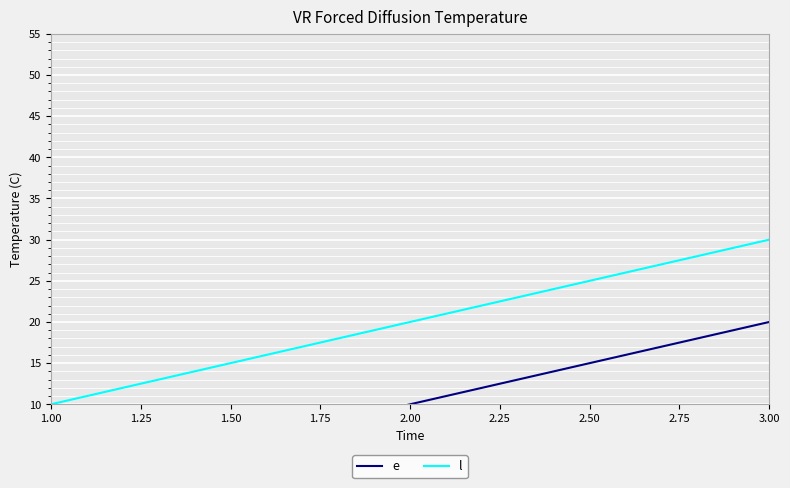

How many values in the e series are below 10?

1